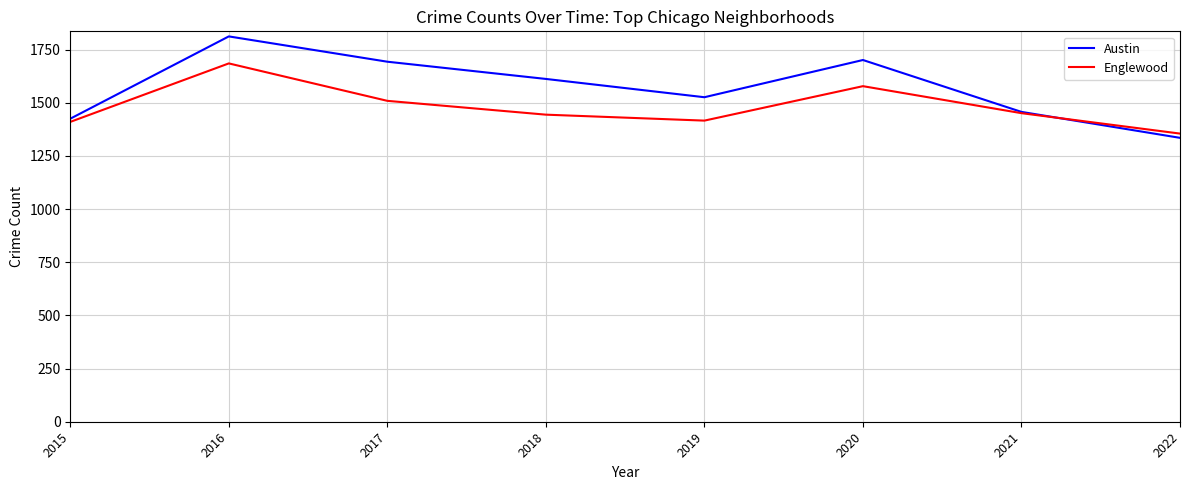

At which category is the sum across all series the highest?

2016